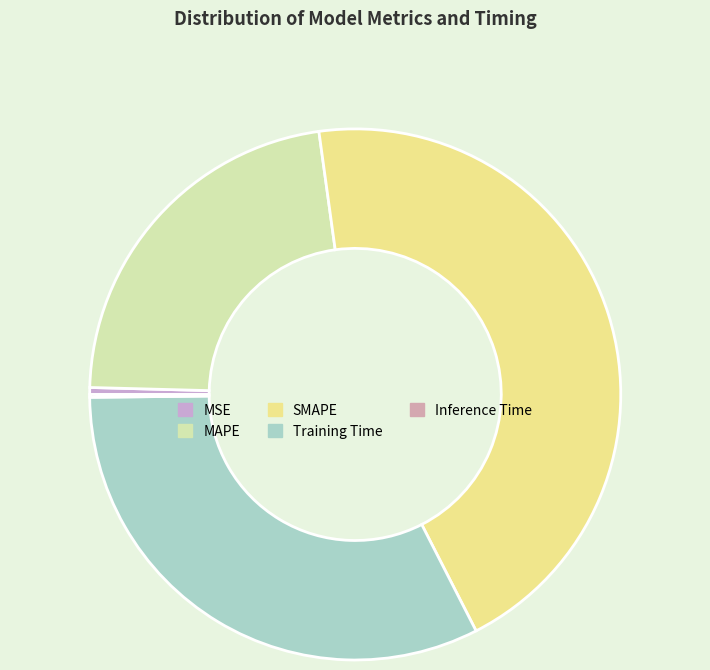

To the nearest percent, what is the difference between the largest and smallest slice percentages?

44%